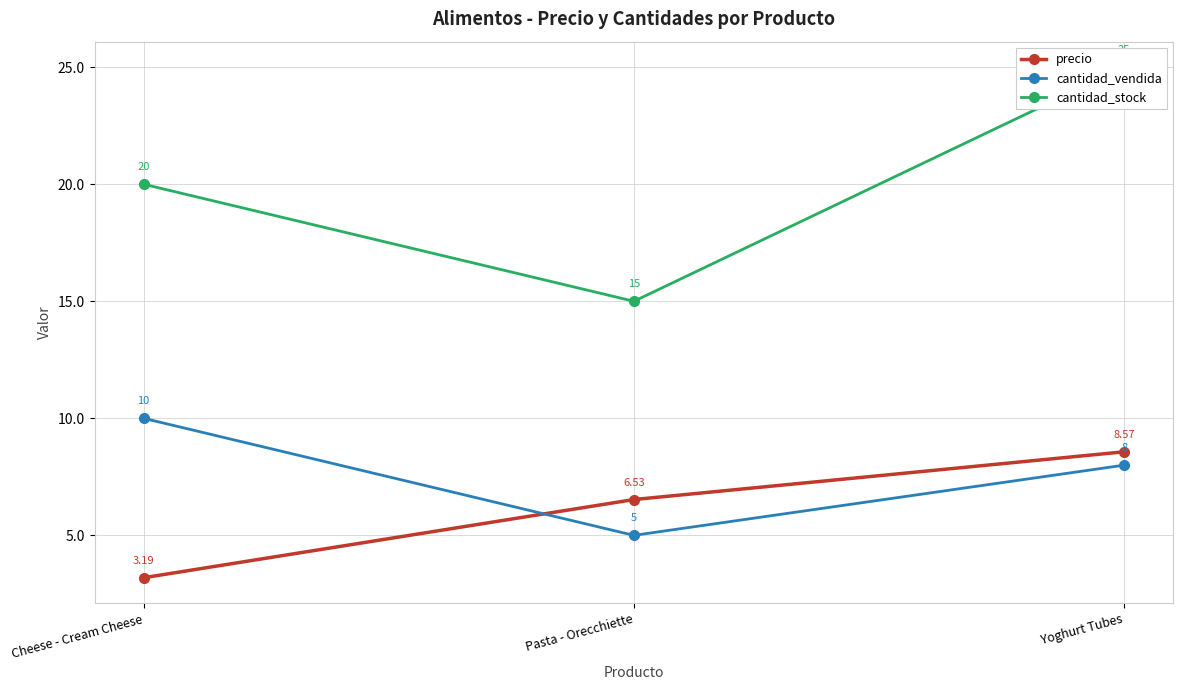

What is the label of the 3rd point from the left?

Yoghurt Tubes